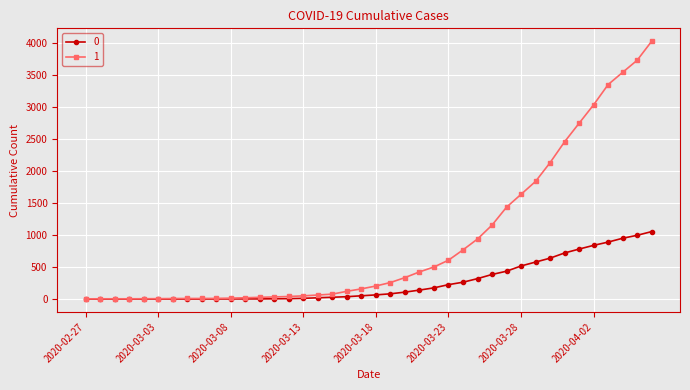

Rank the series by their maximum value, from highest to lowest.

1, 0